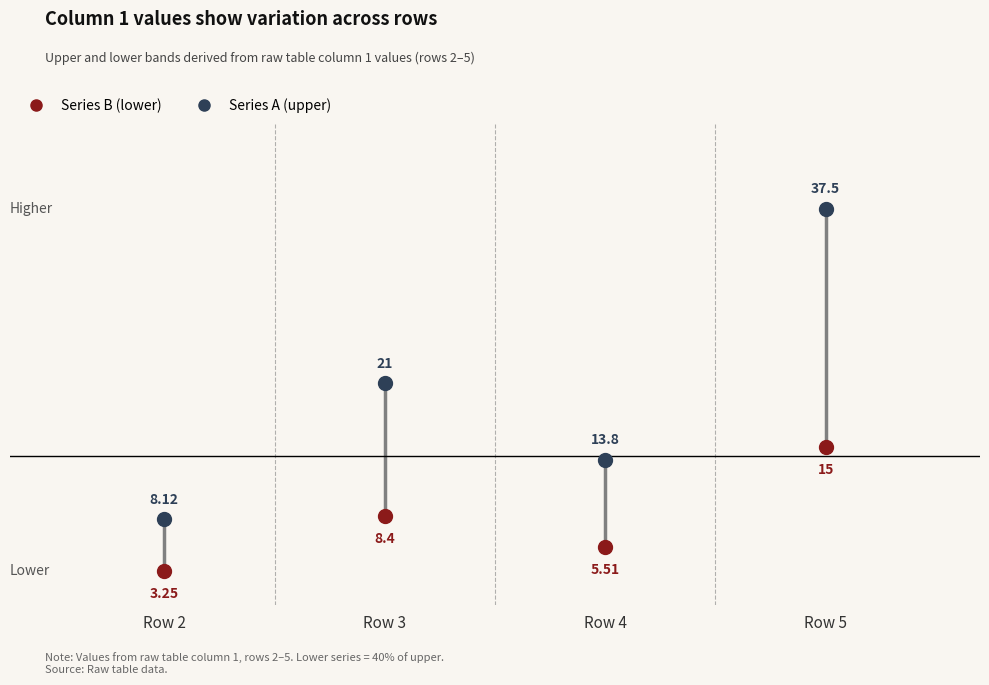

Which series has the largest Y range (max minus min)?

Series A (upper)